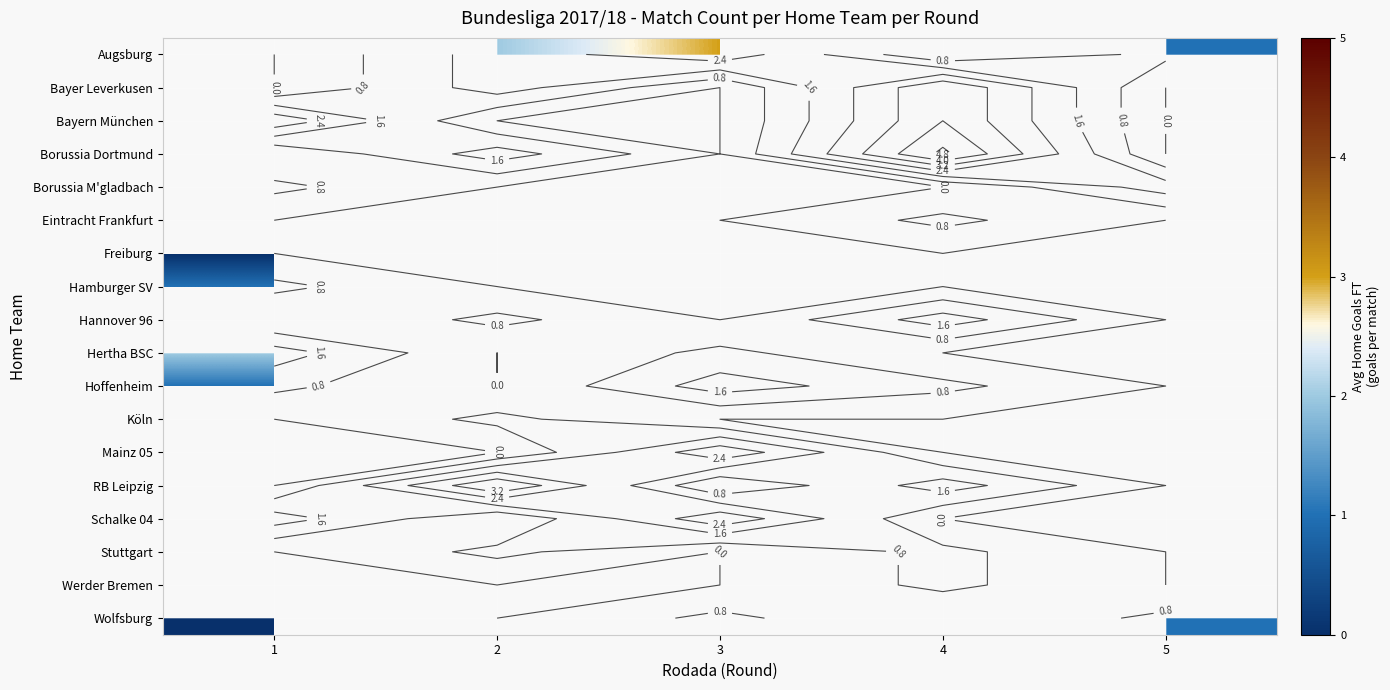

Count the number of categories in the chart.

5